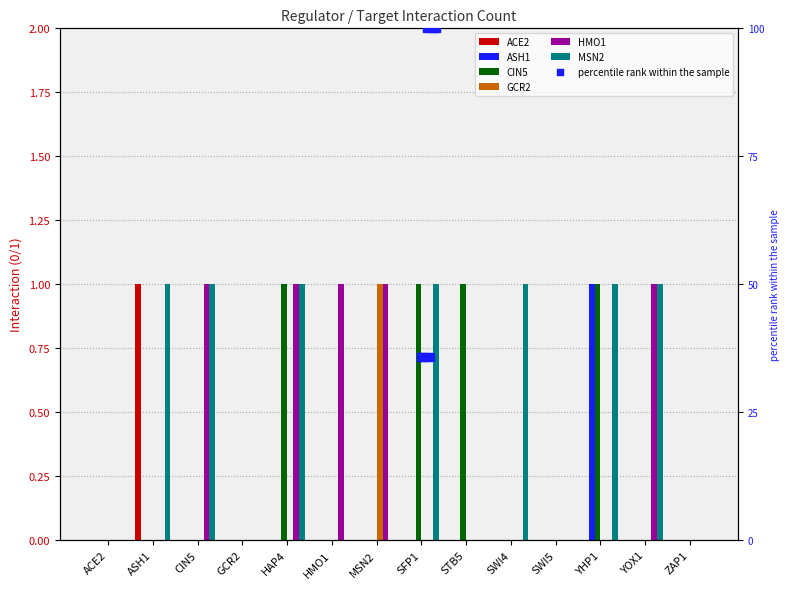

At how many categories does at least one series exceed 0?

10